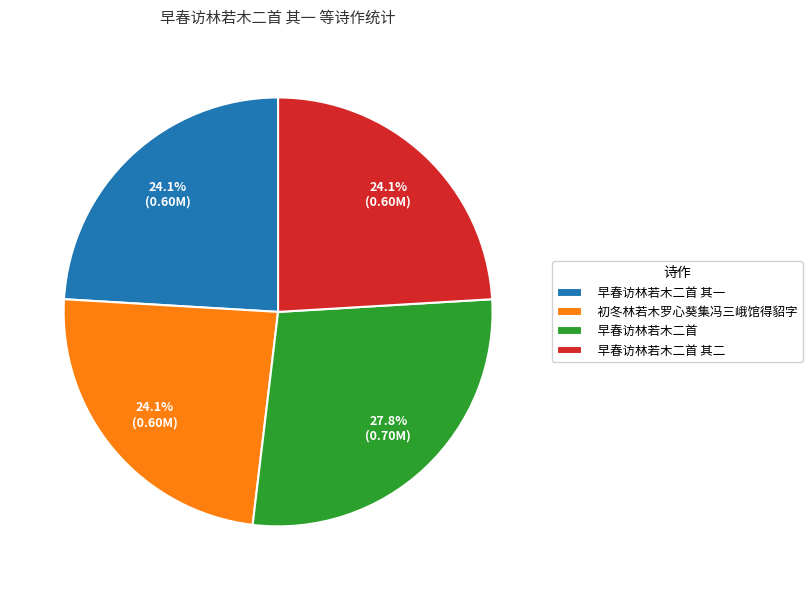

Is 初冬林若木罗心葵集冯三峨馆得貂字 the majority of the pie?

No